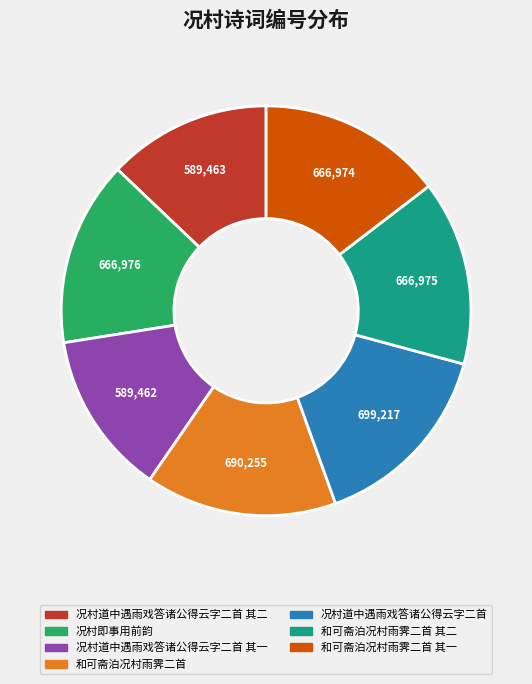

Do 况村道中遇雨戏答诸公得云字二首 其二 and 和可斋泊况村雨霁二首 together represent more than half of the pie?

No